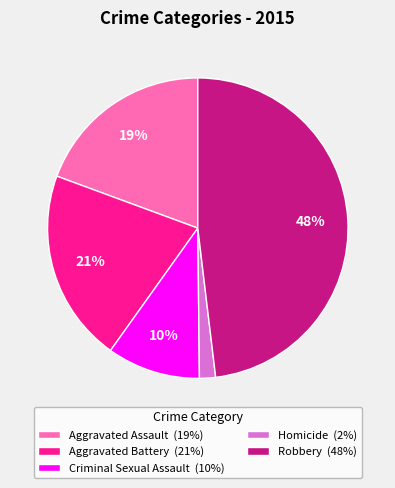

Combined, do Homicide (2%) and Aggravated Battery (21%) account for over 50%?

No